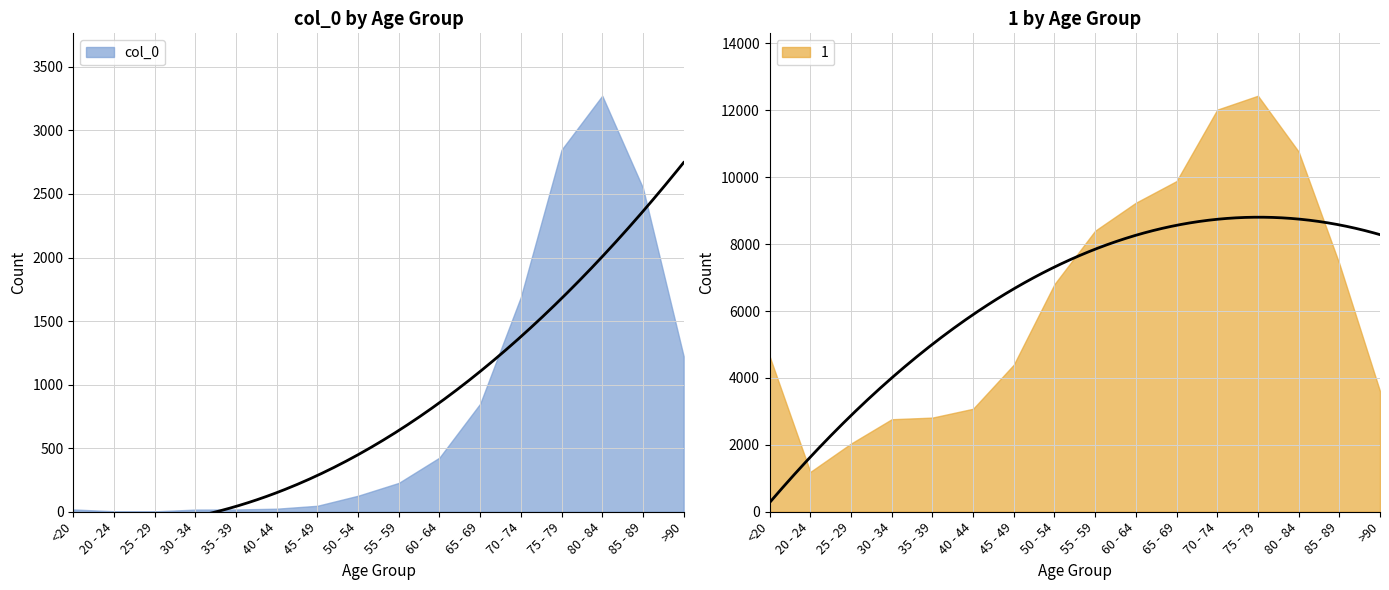

At which label is col_0 closest to 1638?

70 - 74